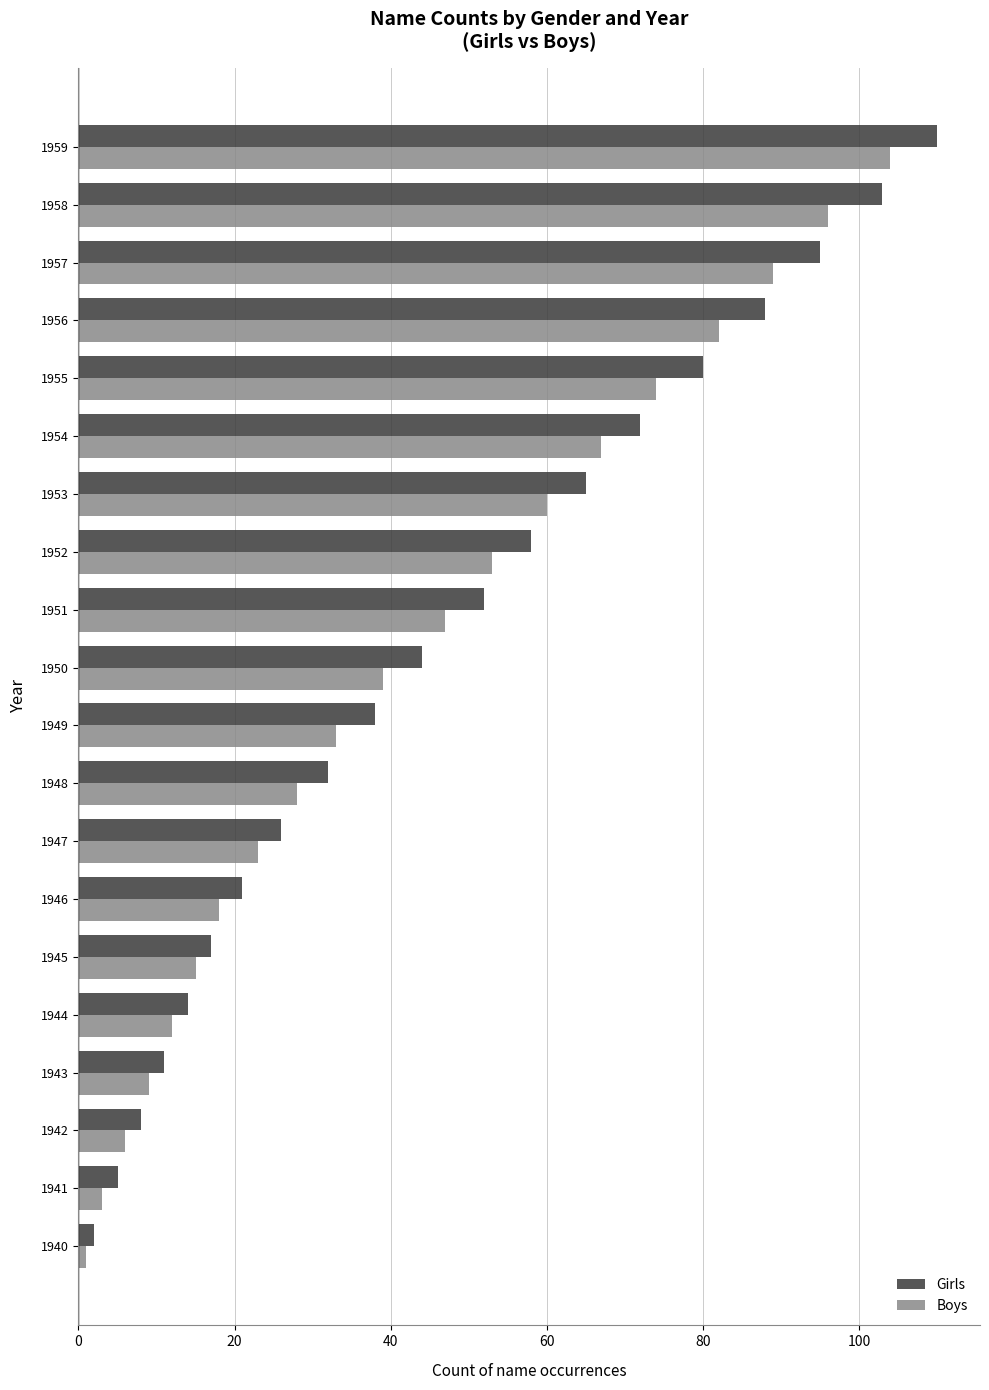

Which category has the highest value across all series?

1959